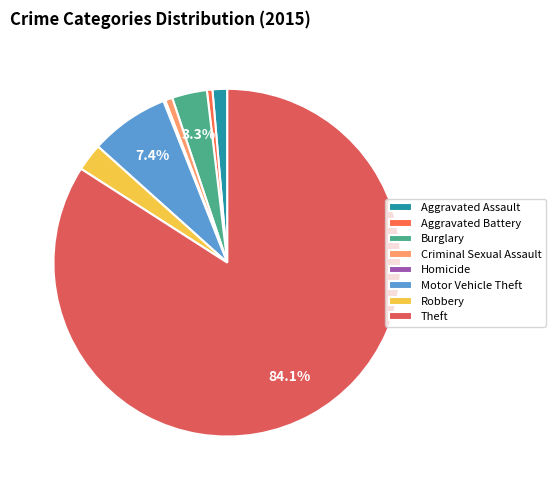

What portion of the pie excludes Burglary?

96.7%